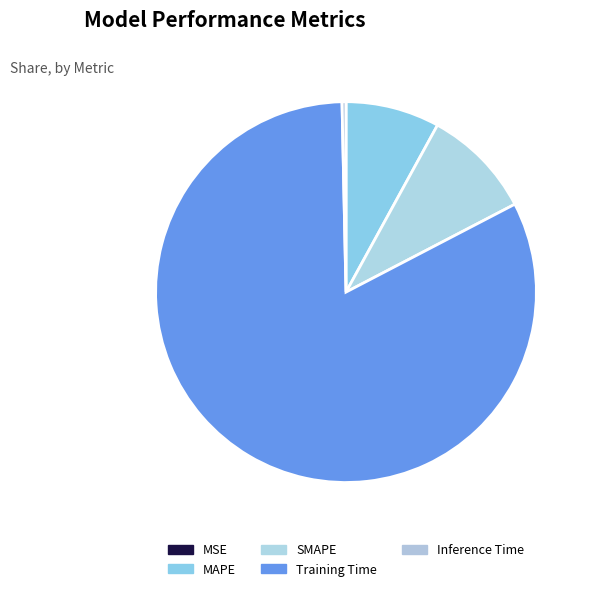

To the nearest percent, what is the difference between the largest and smallest slice percentages?

82%